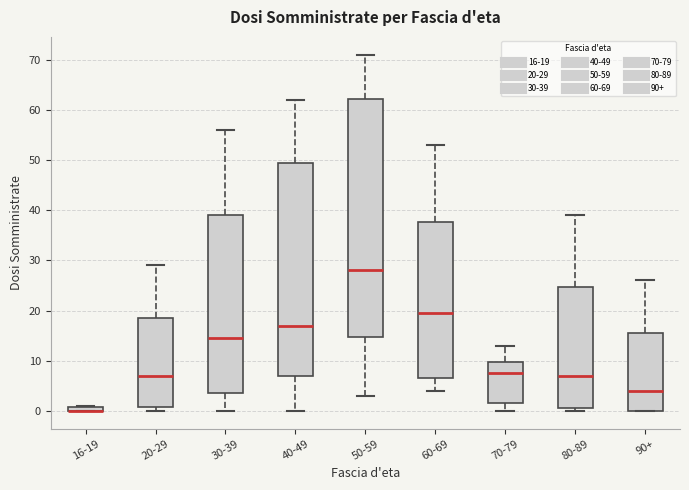

Where is the upper edge of the box for 80-89 on the y-axis? The values are not printed on the chart, so give them approximately, as read against the axis.

25